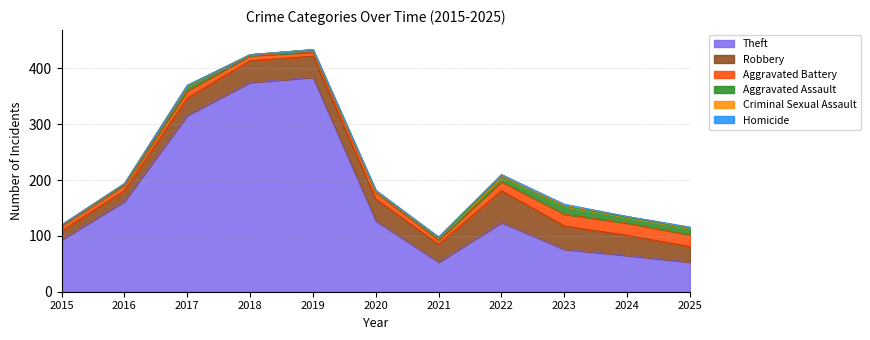

List the series in order of their peak value, highest first.

Theft, Robbery, Aggravated Battery, Aggravated Assault, Criminal Sexual Assault, Homicide